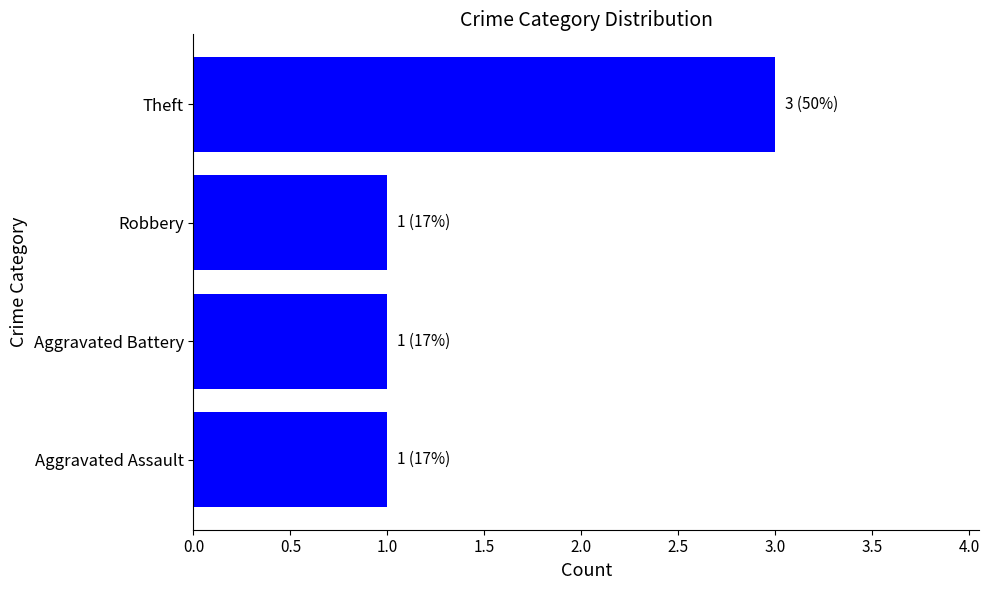

The value at Aggravated Assault is 2. True or false?

False